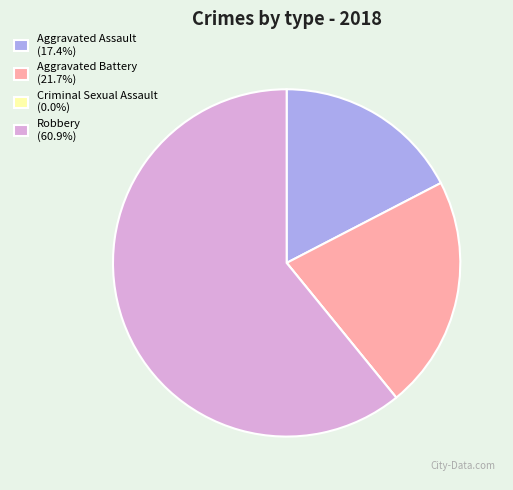

Approximately how many times larger is the value at Robbery (60.9%) compared to Aggravated Battery (21.7%)?

2.8